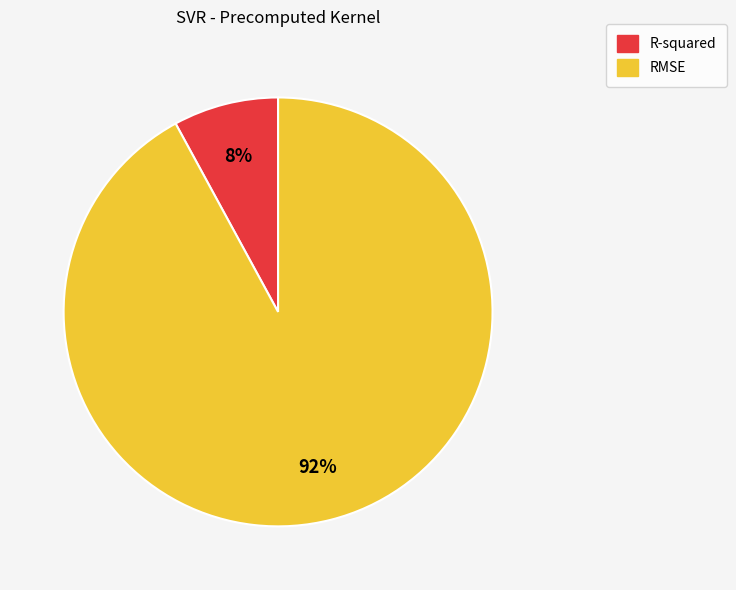

Does RMSE account for over 50% of the chart?

Yes